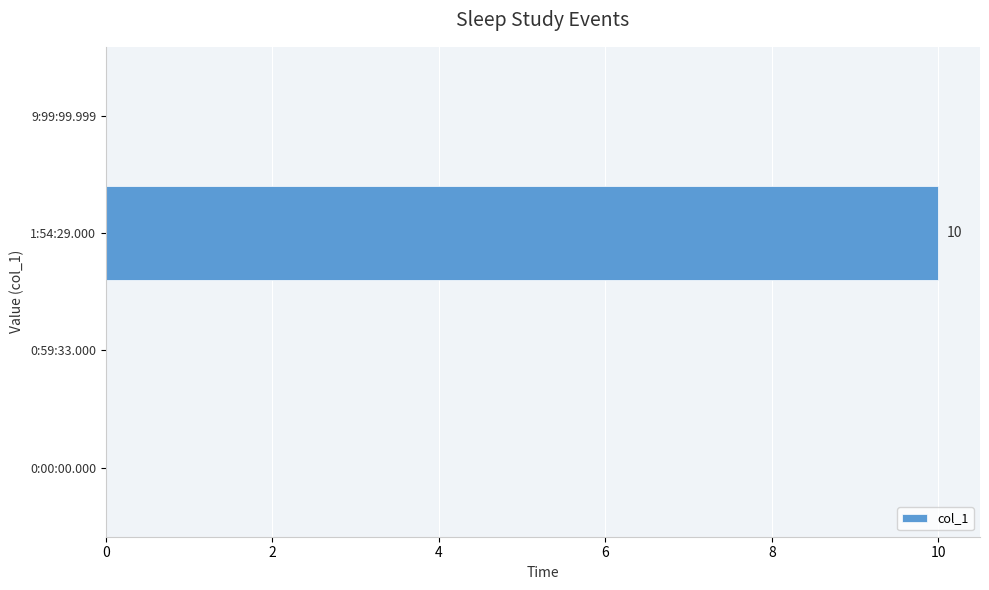

What is the greatest value displayed?

10